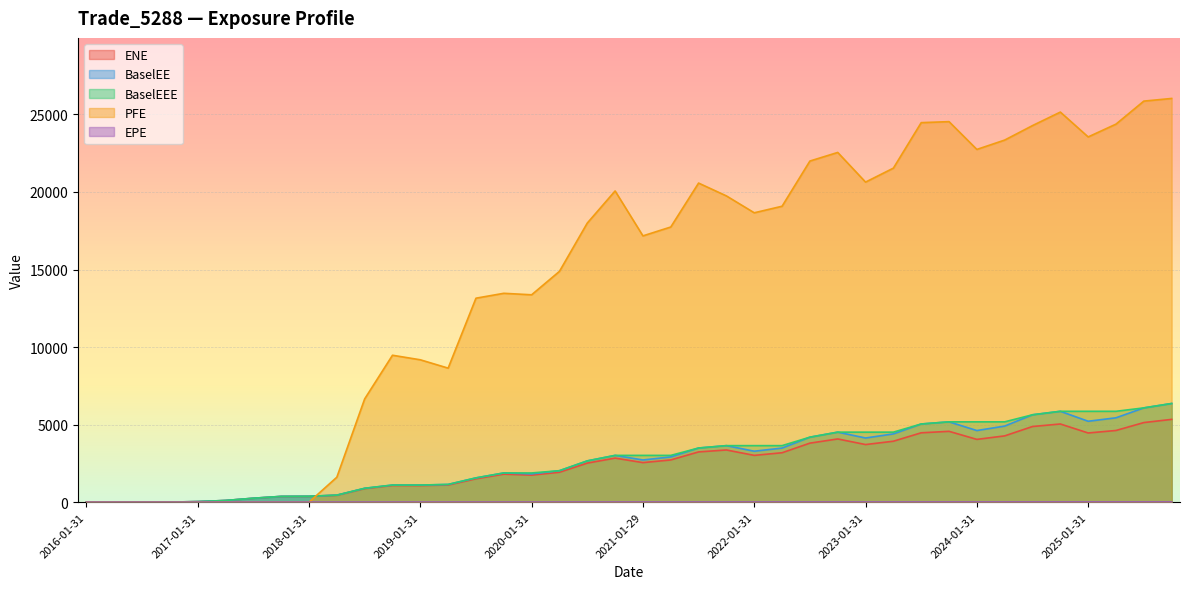

True or false: EPE has a value of 4.4 at 2018-10-31.

False